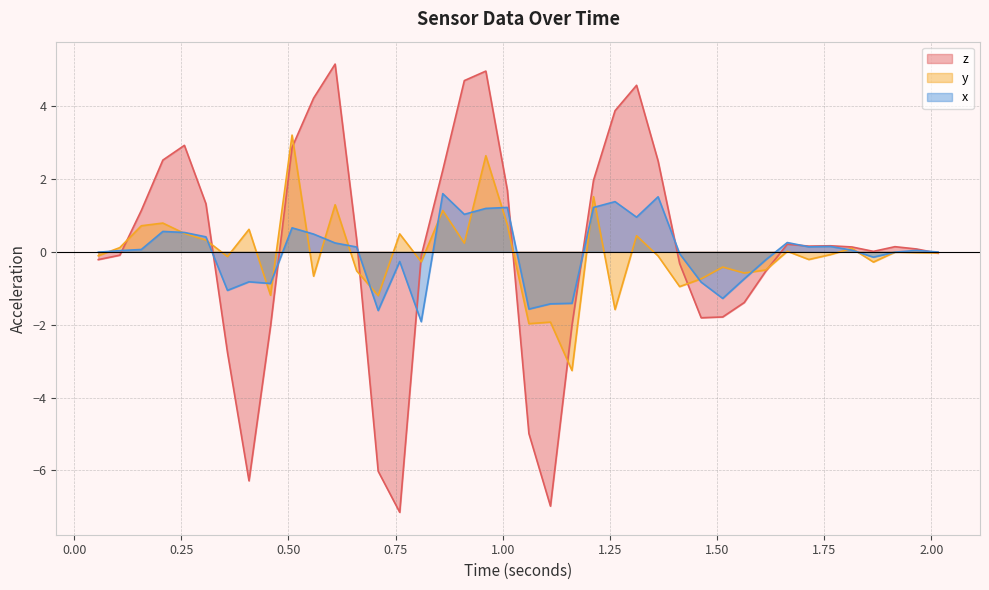

What is the label of the 25th point from the left?

1.262056396484375